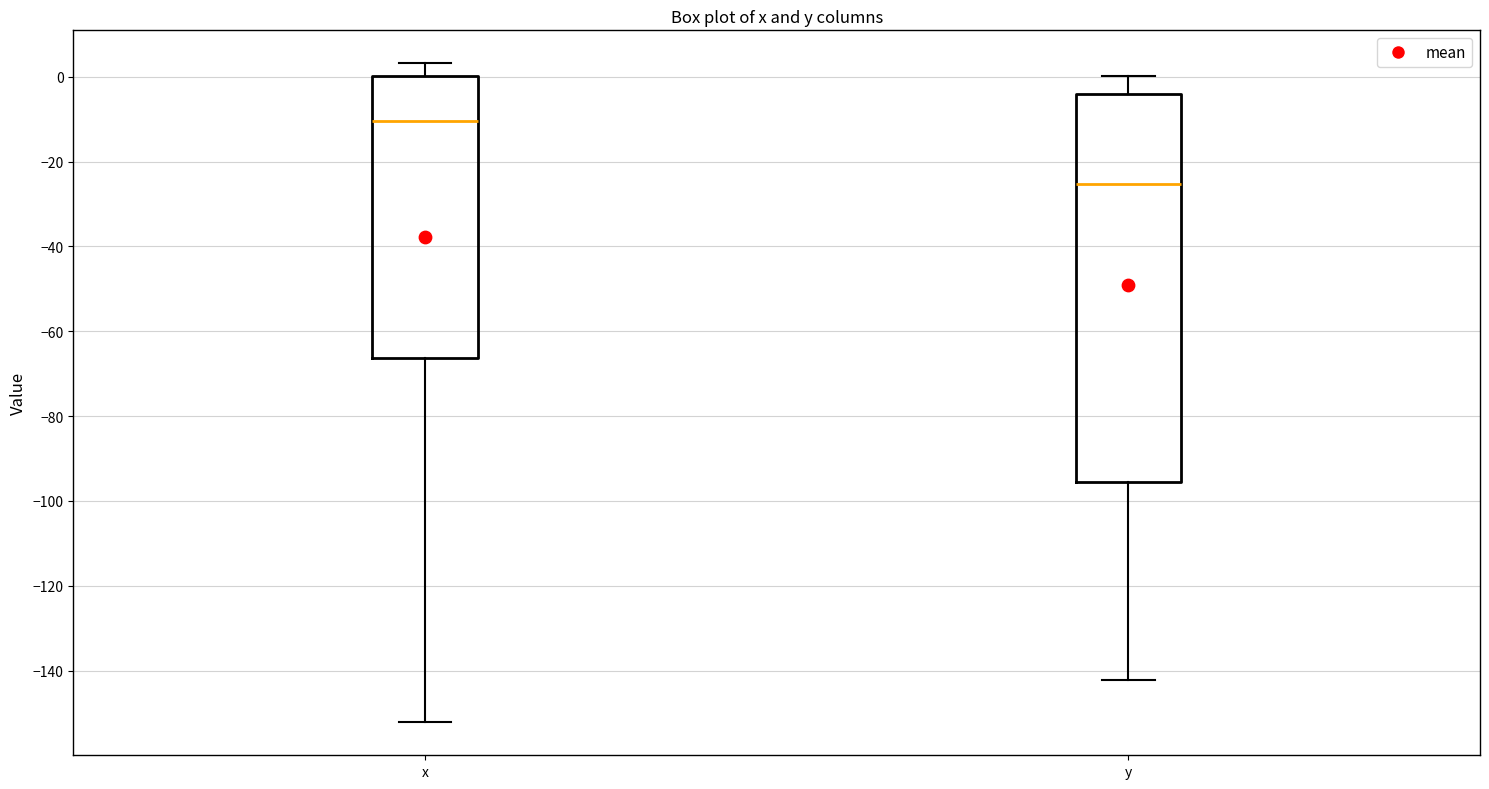

Where is the upper edge of the box for x on the y-axis? The values are not printed on the chart, so give them approximately, as read against the axis.

0